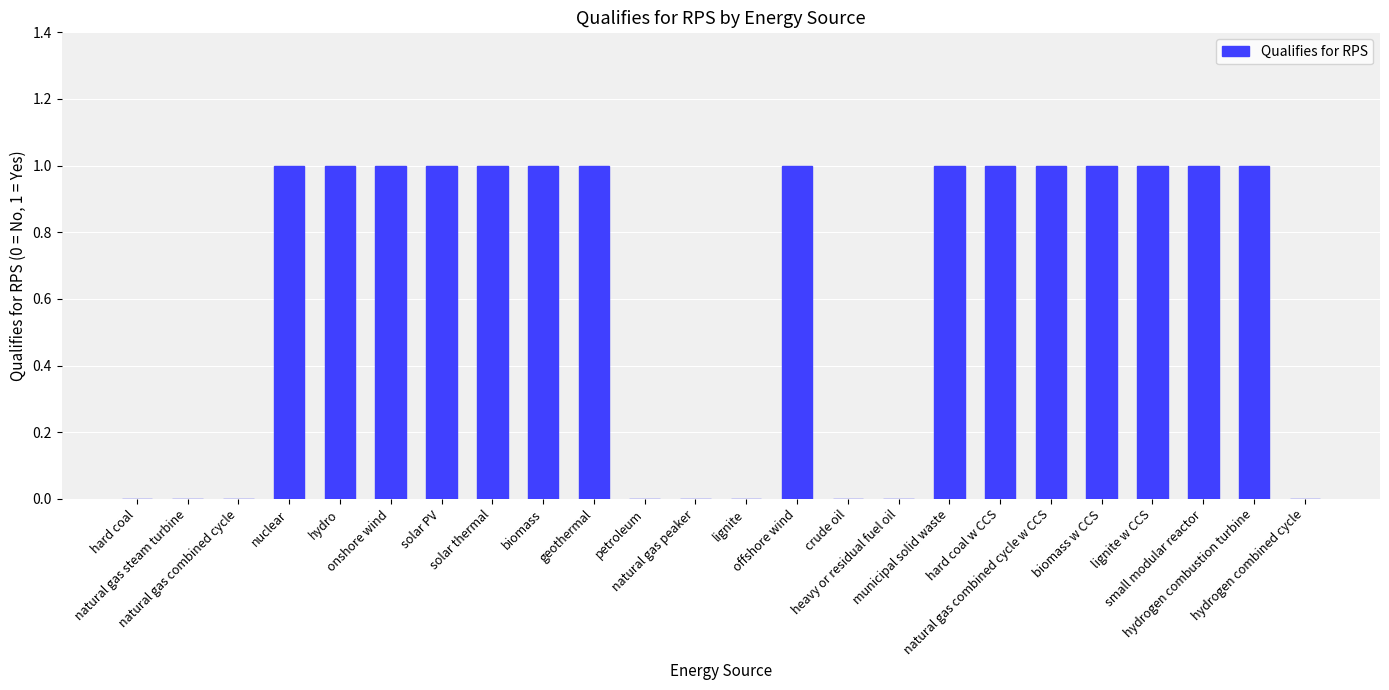

True or false: the data shows 1 at municipal solid waste.

True